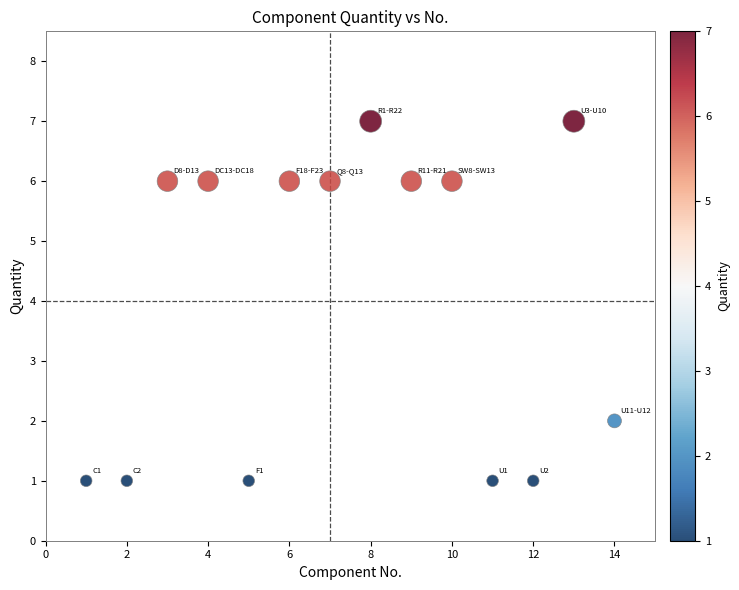

What is the range of Y values (max minus min)?

6